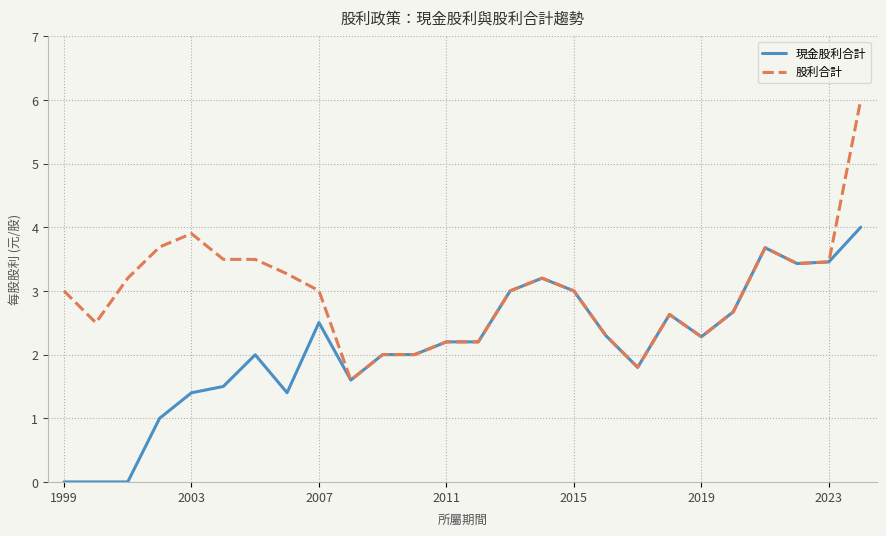

True or false: 股利合計 has more than 2 points higher than both neighbors.

True